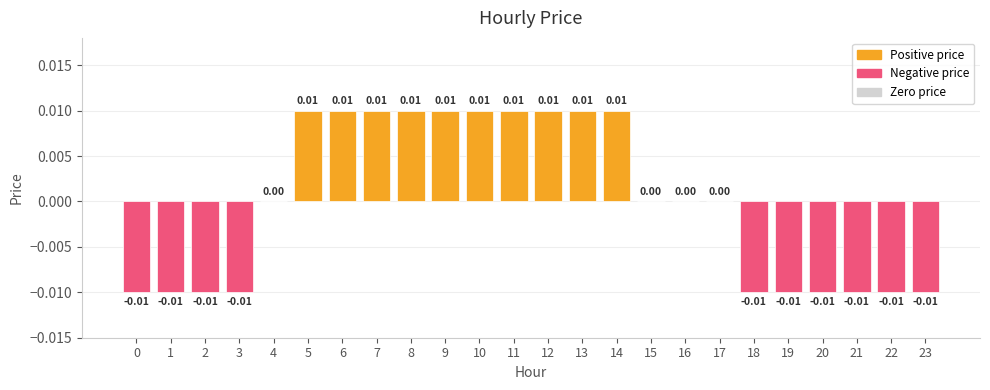

Which has a higher value, 2 or 13?

13